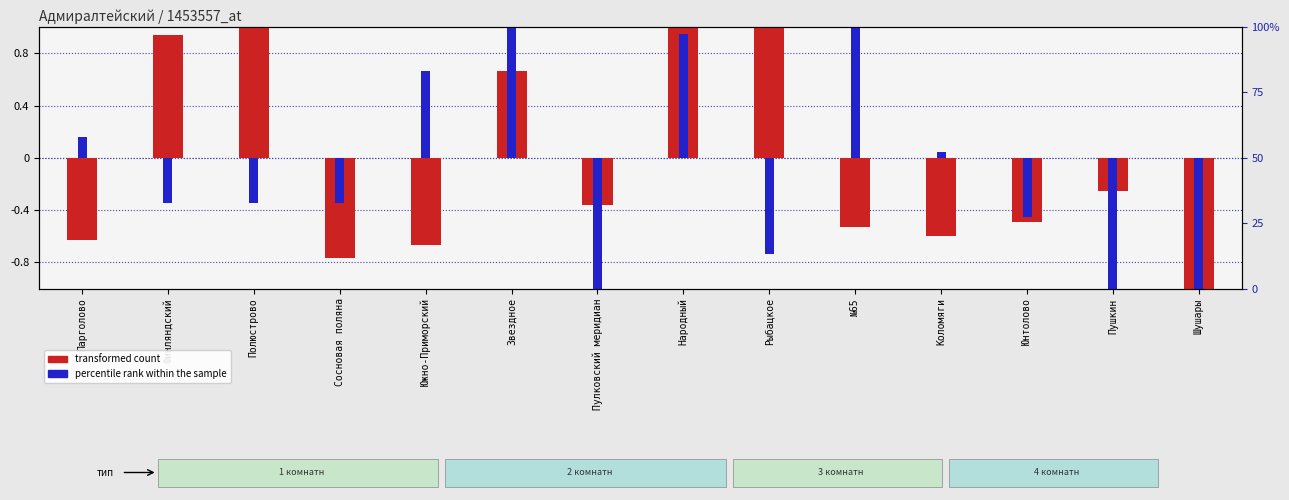

How many series are shown in this chart?

2